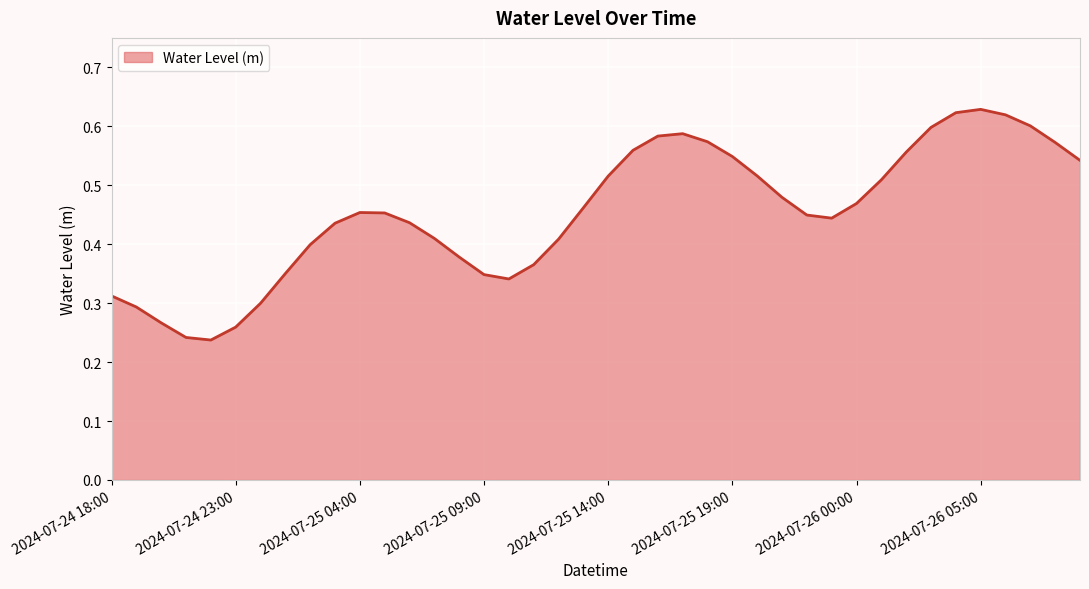

Does the chart display data point markers on the line(s)?

No